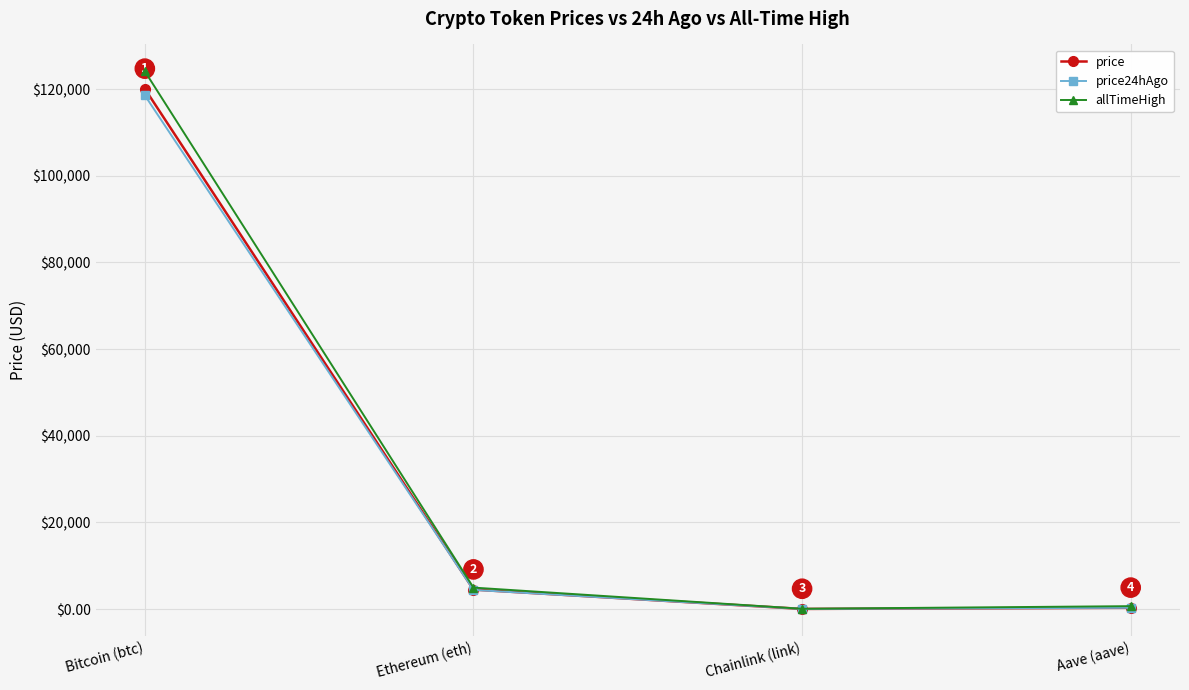

Which series changed the most between Bitcoin (btc) and Aave (aave)?

allTimeHigh